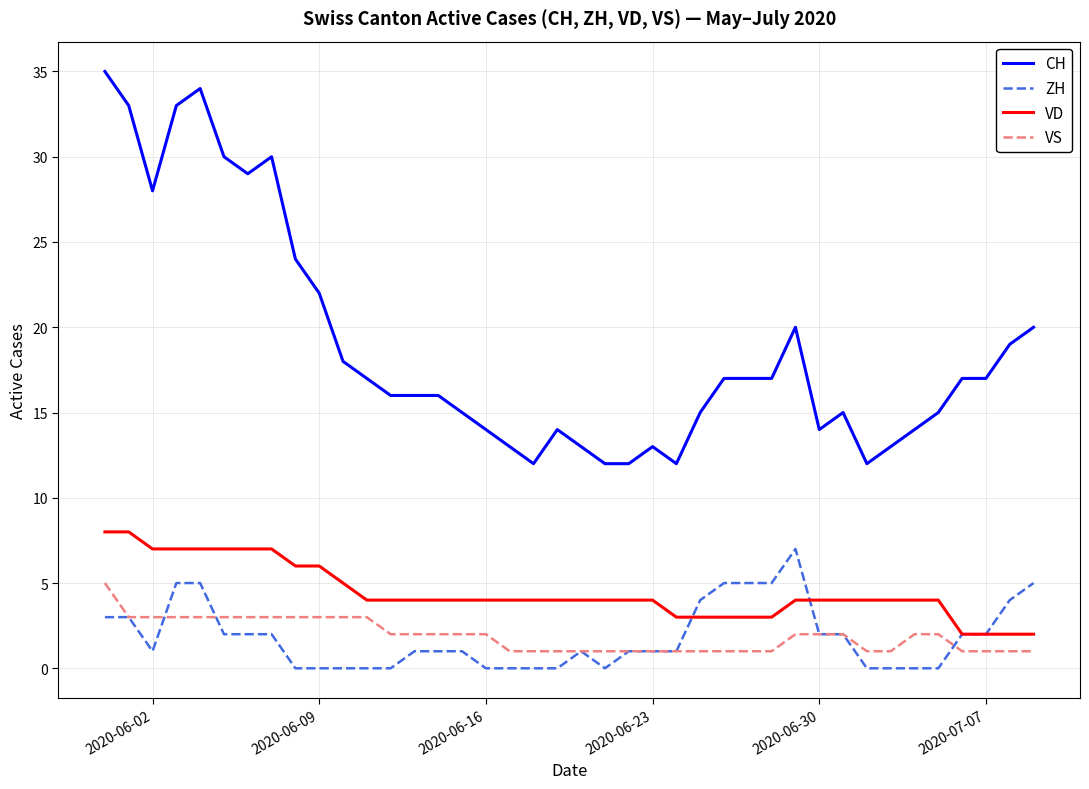

What is the highest value of the VD series?

8